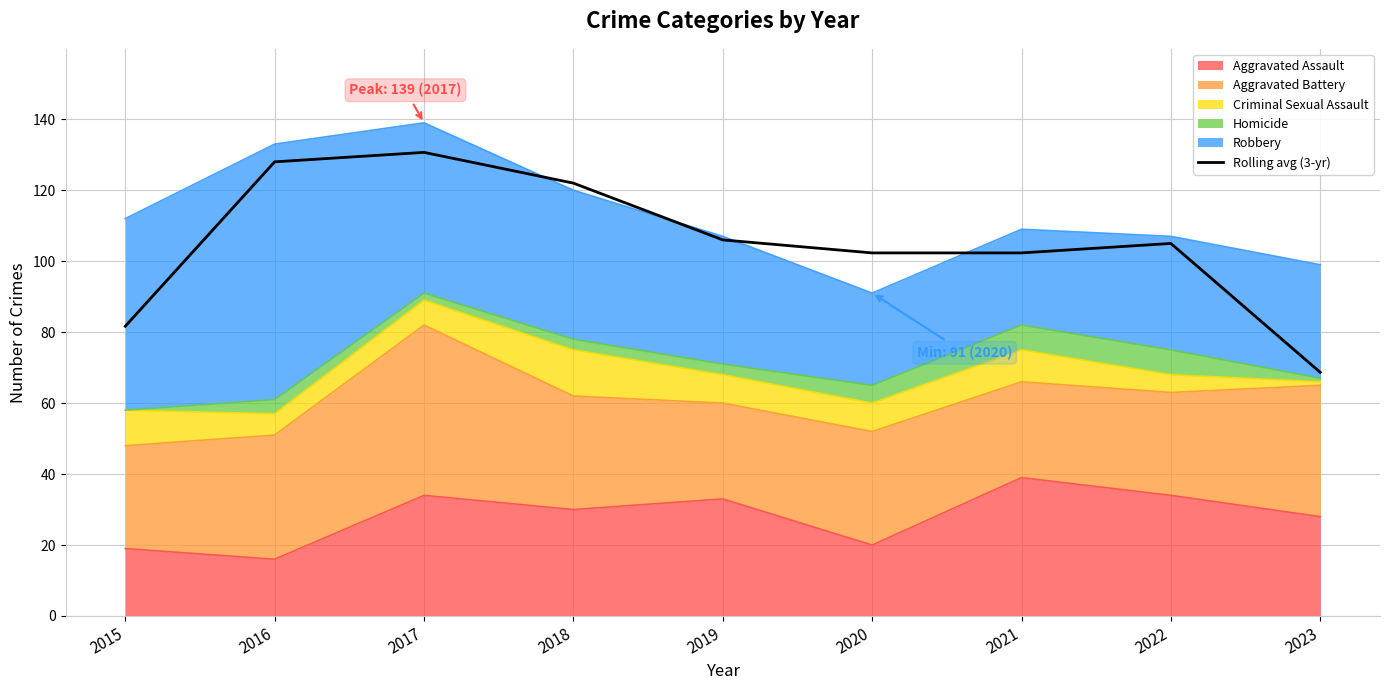

Which has a higher value, 2021 or 2017?

2017